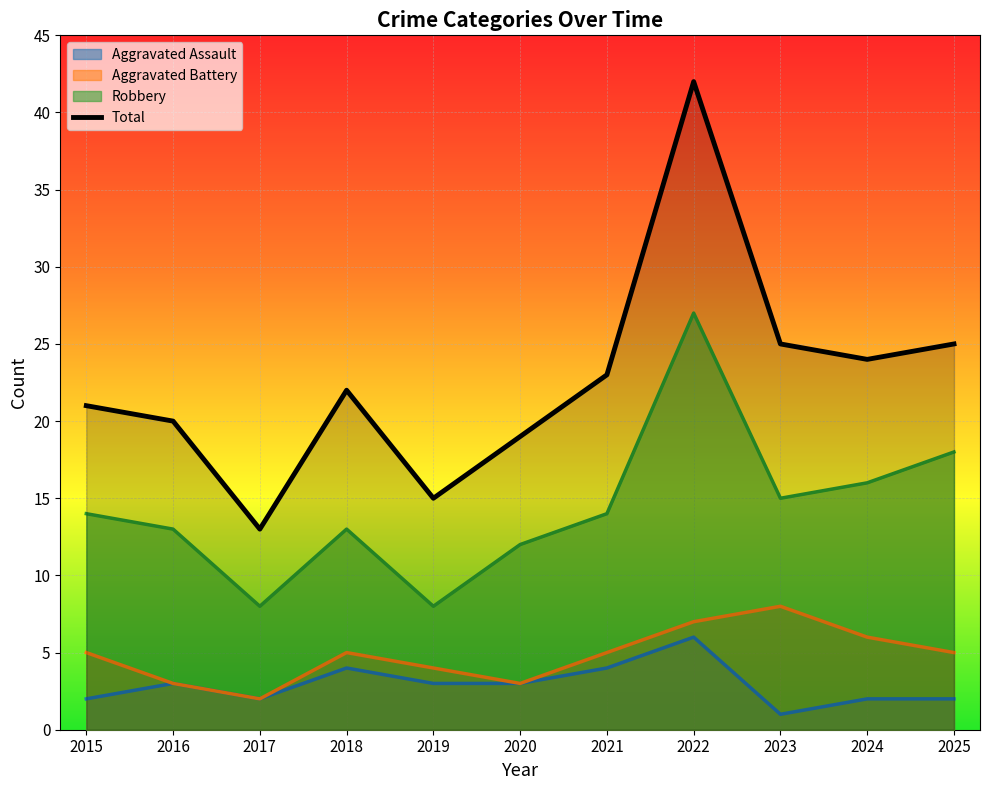

Where does the data first go above 22?

2021